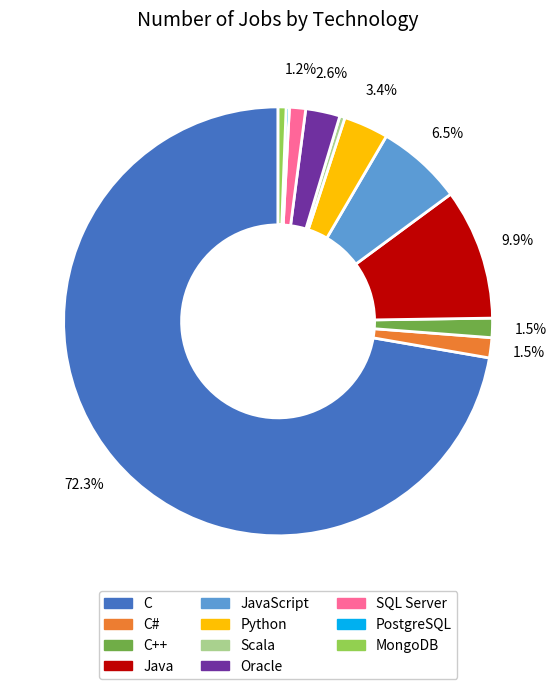

What portion of the pie excludes C#?

98.5%